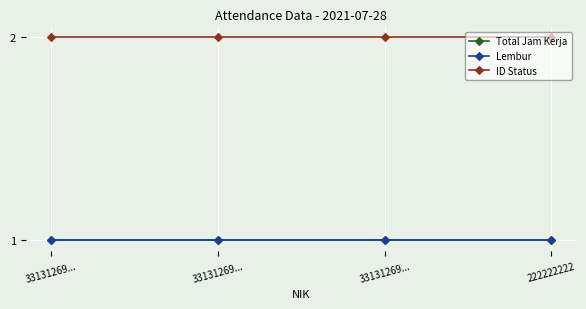

Which series has the largest range (max minus min)?

Total Jam Kerja